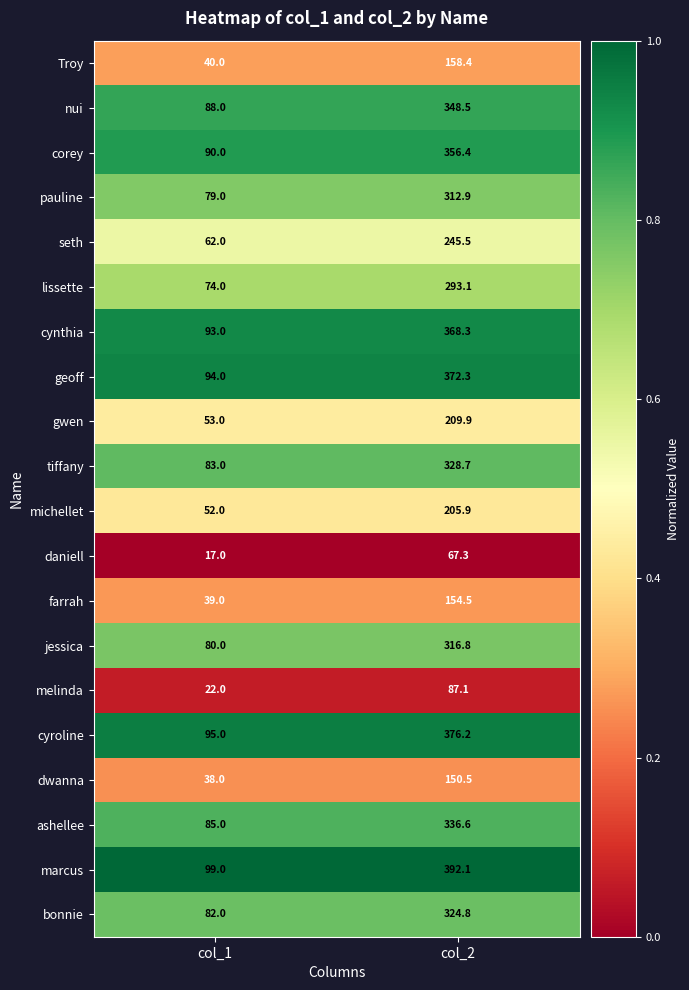

What is the approximate value of bonnie at col_1?

82.0